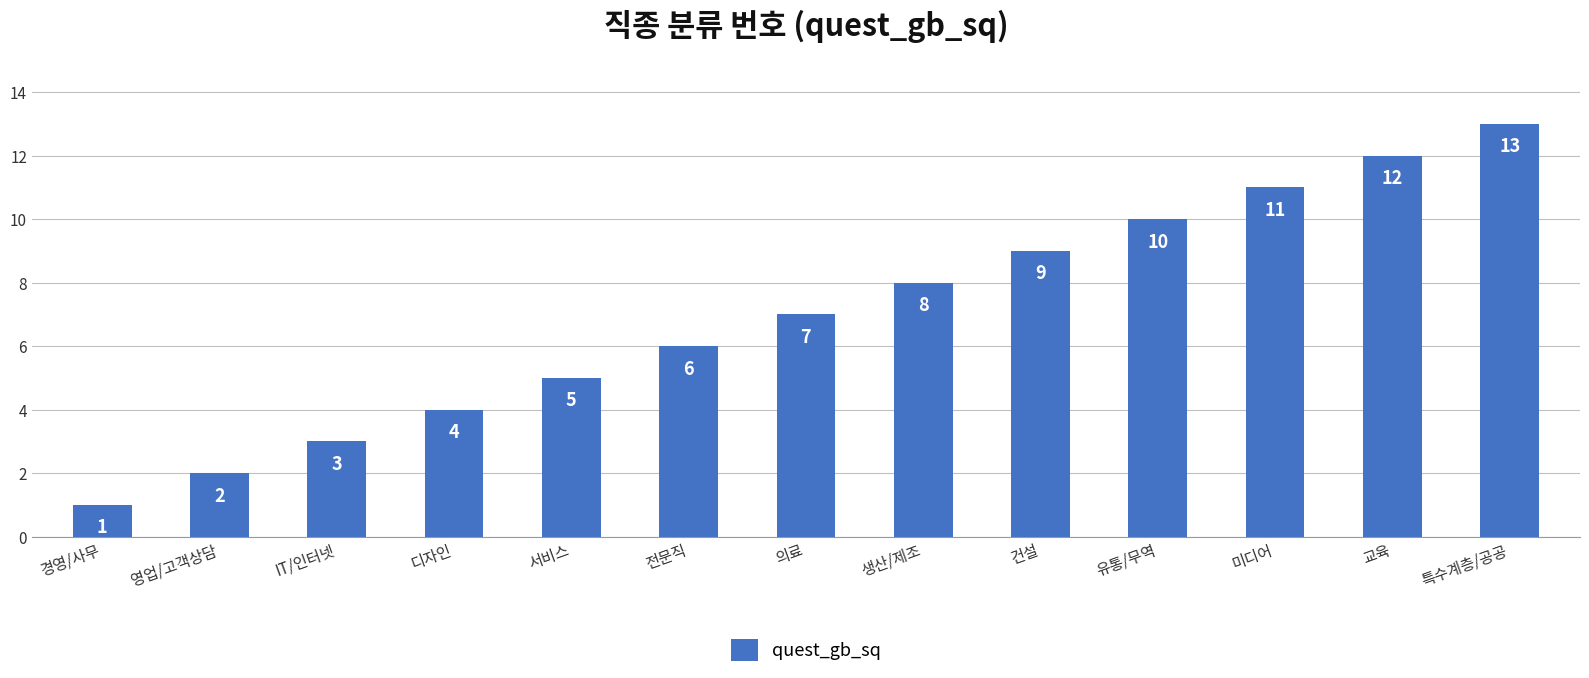

What is the smallest value displayed?

1